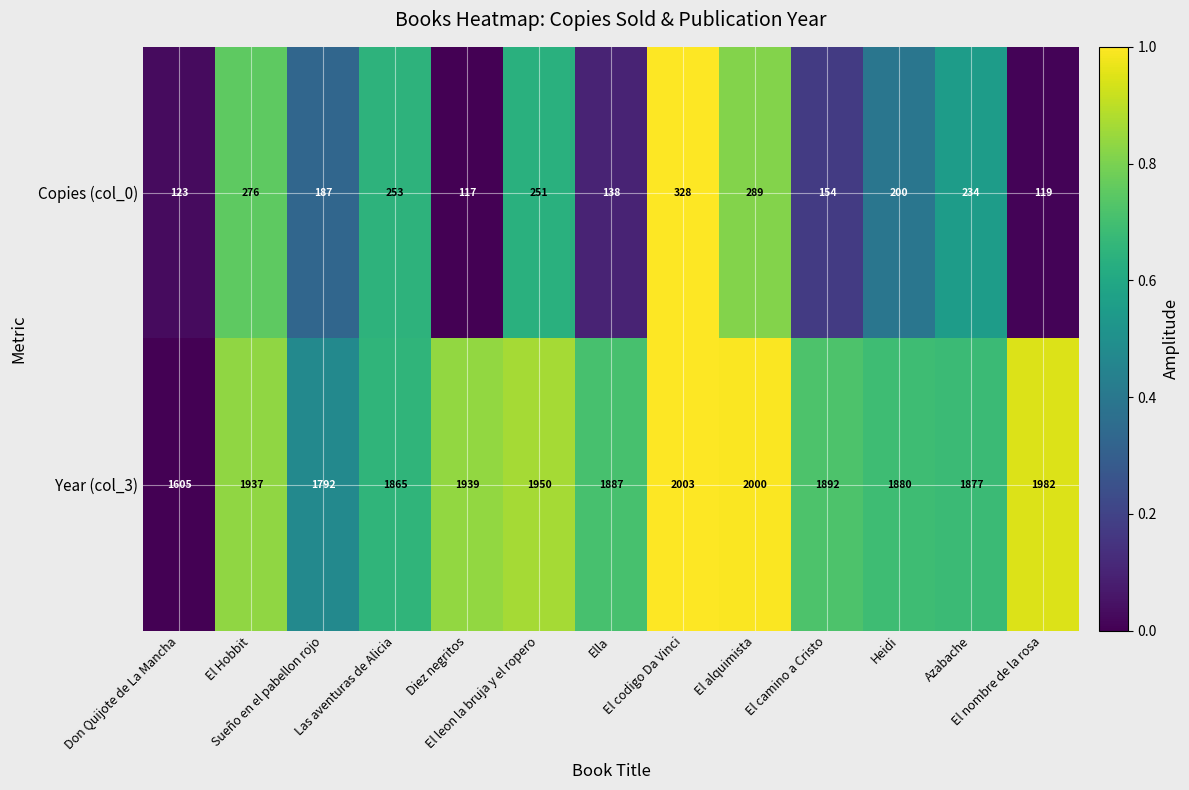

Rank the series by their average value, from highest to lowest.

Year (col_3), Copies (col_0)